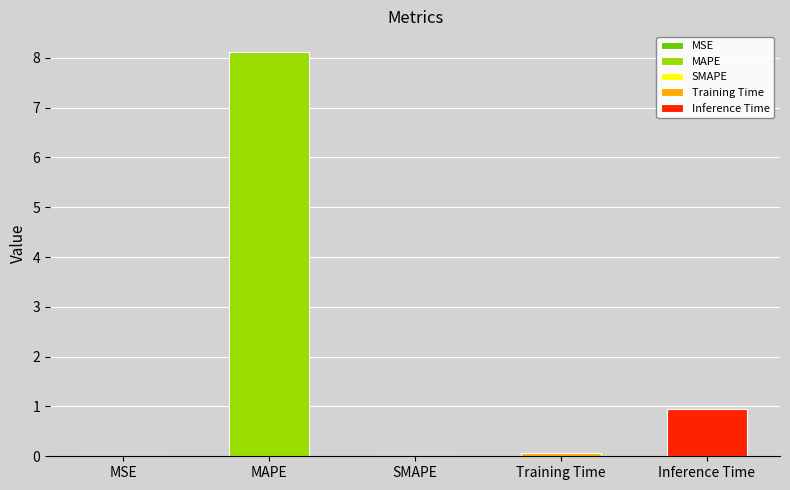

Which has a higher value, Training Time or SMAPE?

Training Time